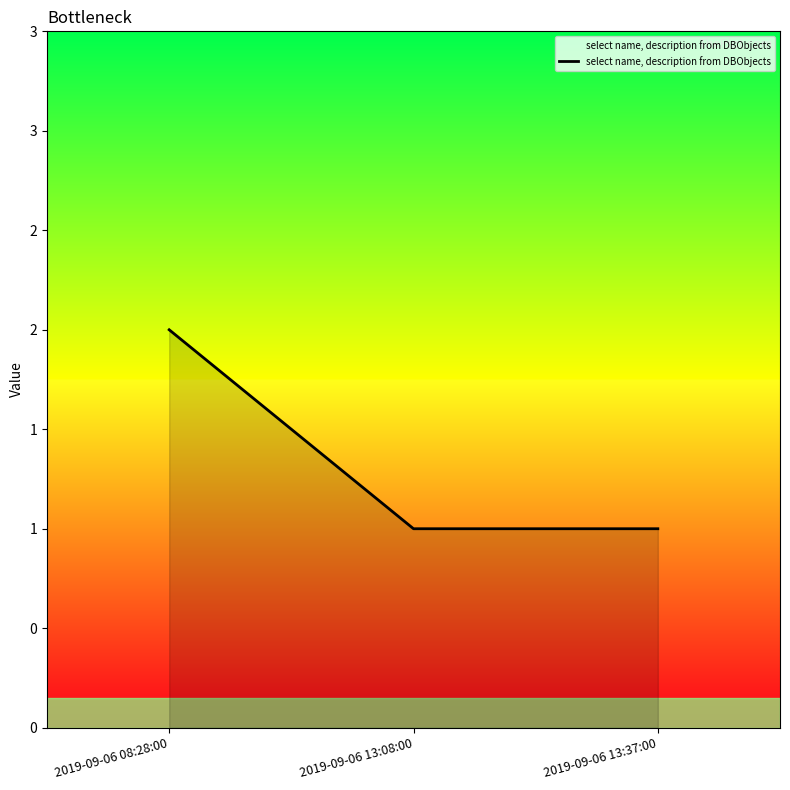

What is the label of the 3rd point from the left?

2019-09-06 13:37:00